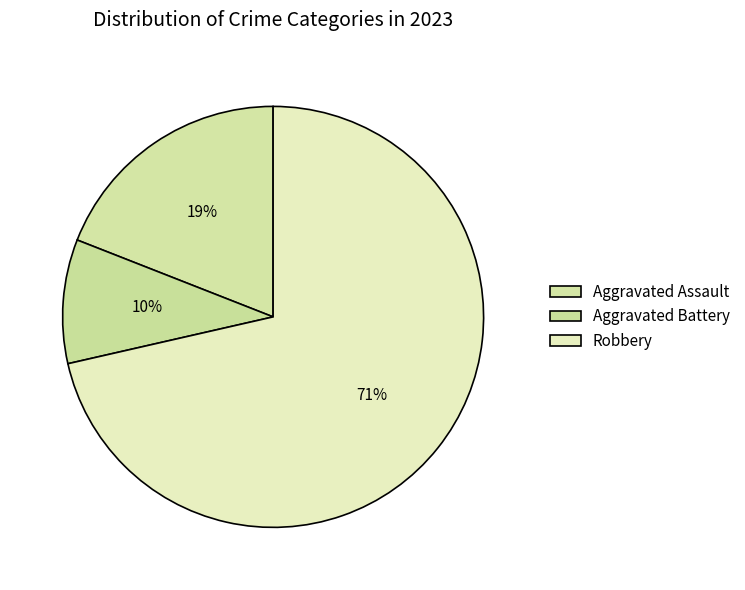

To the nearest percent, what percentage of the pie is Aggravated Assault?

19%